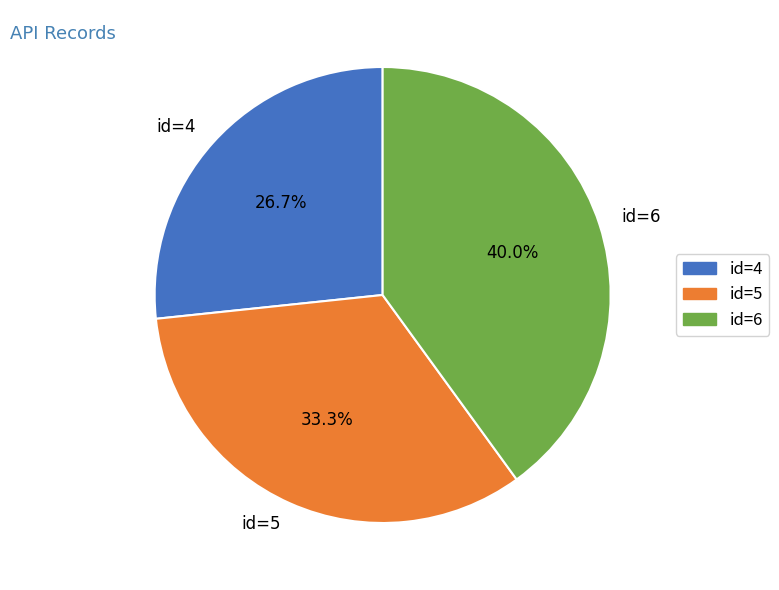

Between id=5 and id=6, which is larger?

id=6